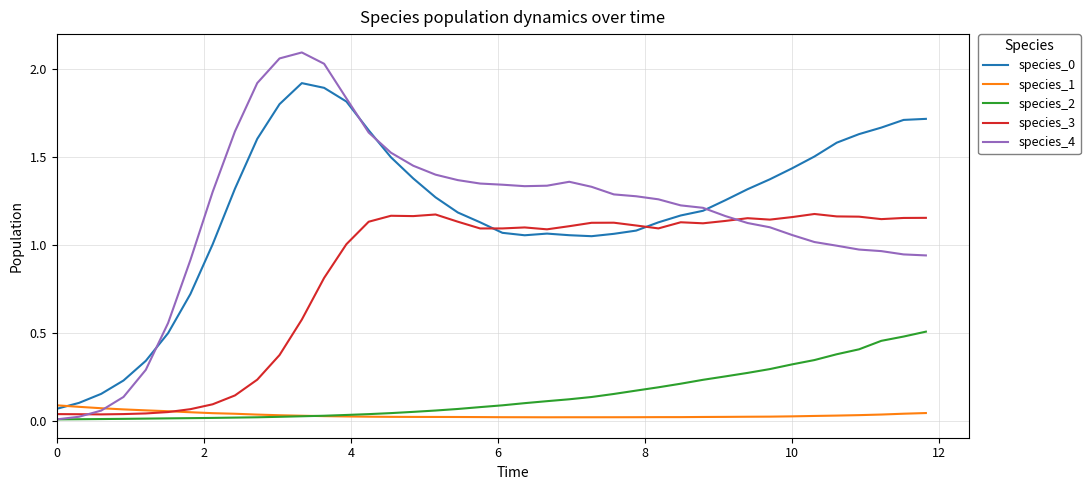

True or false: species_0 and species_2 cross at least once.

False